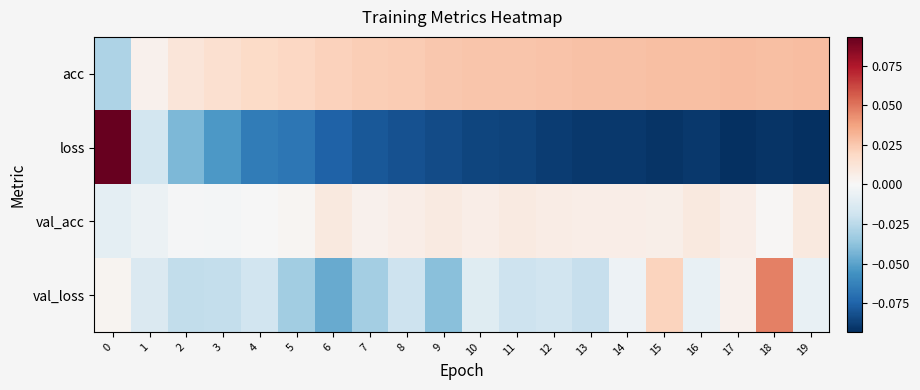

What is the smallest value displayed?

-0.1